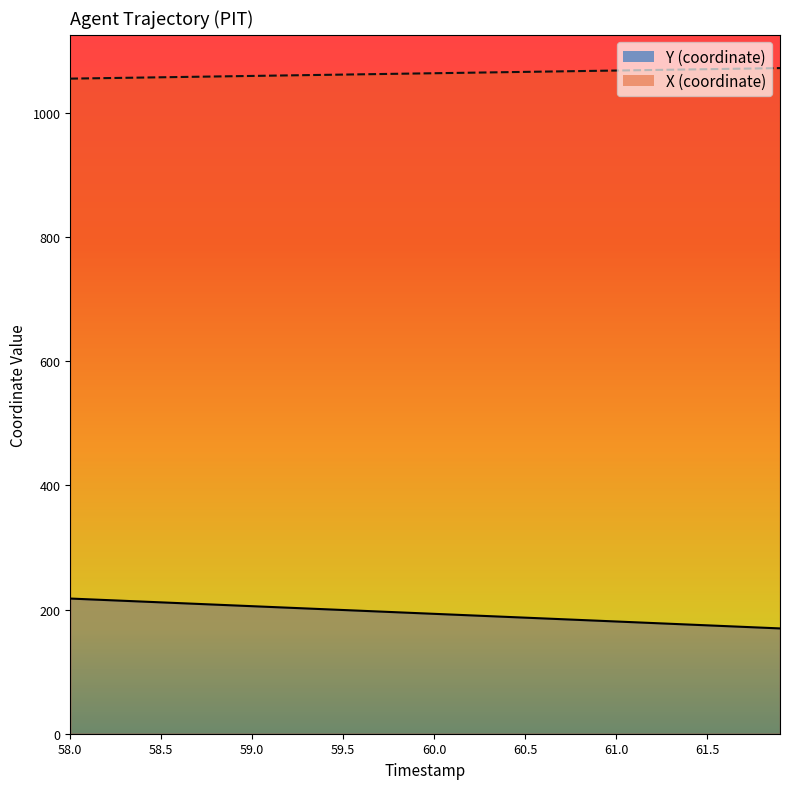

True or false: Y and X cross at least once.

False